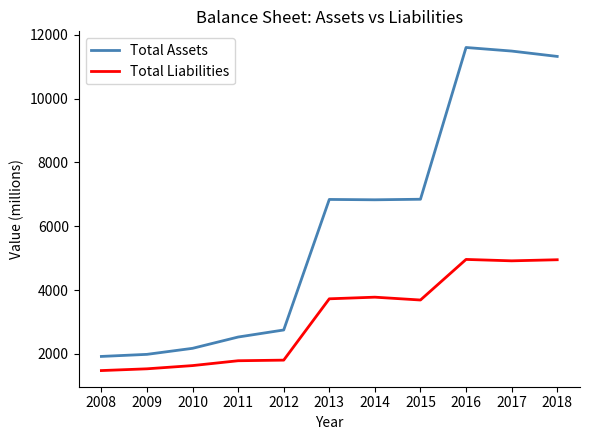

What is the smallest value displayed?

1479